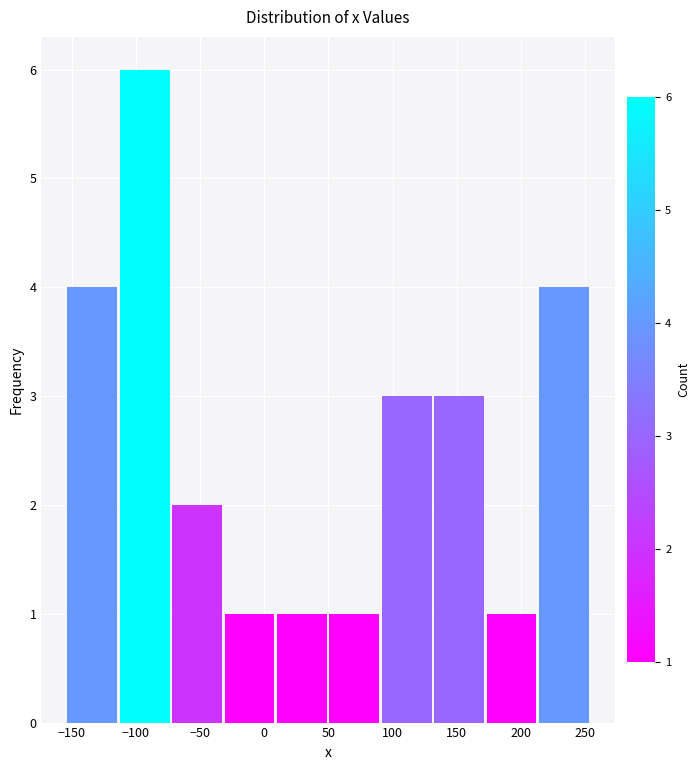

Reading left to right, list every bar in this chart as the range it spans on the x-axis followed by its height. Neither the bar edges nor the heights are printed on the chart, so give them approximately, as read against the axes.

-155 to -115: 4
-115 to -75: 6
-75 to -30: 2
-30 to 10: 1
10 to 50: 1
50 to 90: 1
90 to 130: 3
130 to 170: 3
170 to 215: 1
215 to 255: 4